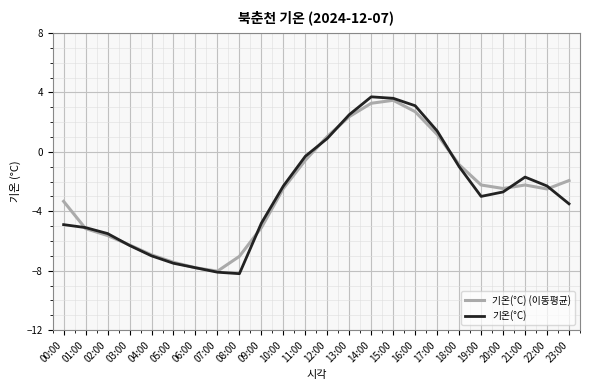

True or false: 기온(°C) has a value of -3.4 at 22:00.

False